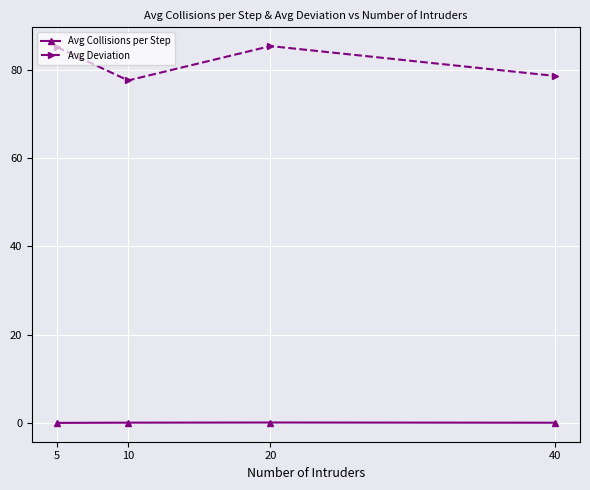

What is the sum of all Avg Collisions per Step values?

0.3